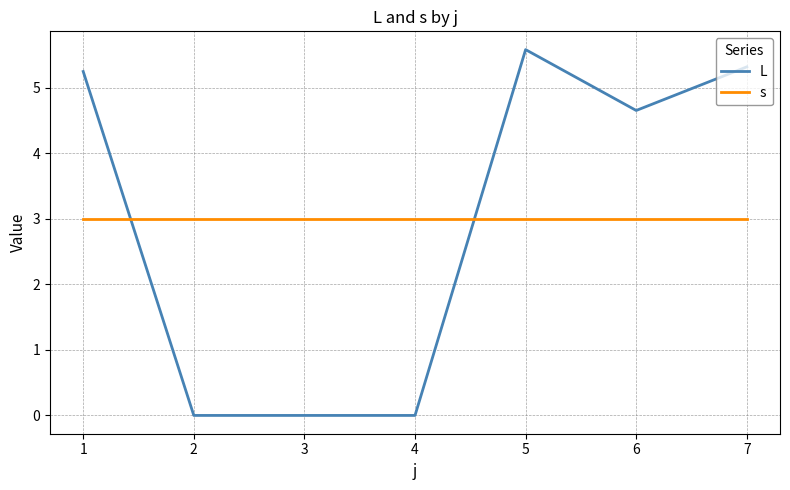

Reading left to right, extract all data points from this chart.

L: 1=5.3	2=0.0	3=0.0	4=0.0	5=5.6	6=4.7	7=5.3
s: 1=3.0	2=3.0	3=3.0	4=3.0	5=3.0	6=3.0	7=3.0